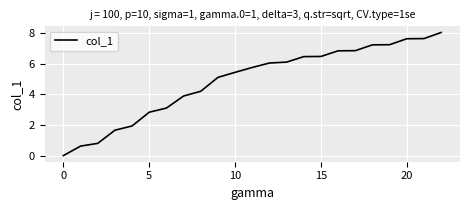

What is the greatest value displayed?

8.1